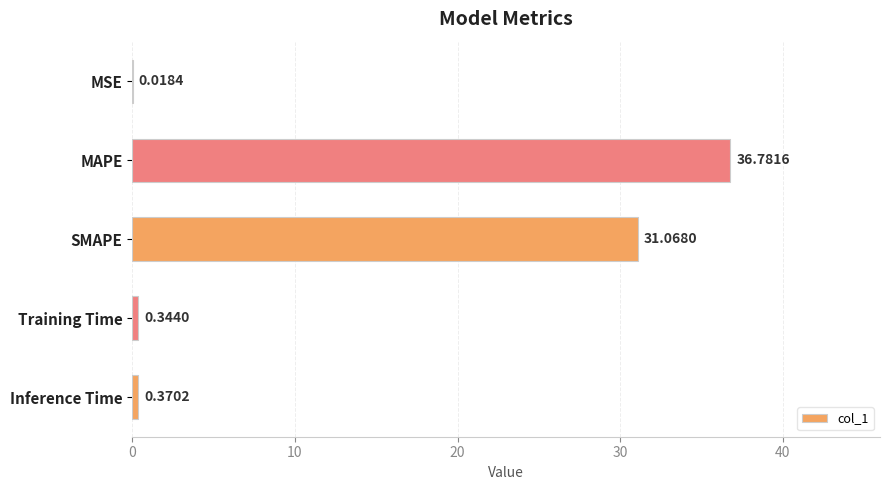

What is the sum of all values?

68.6